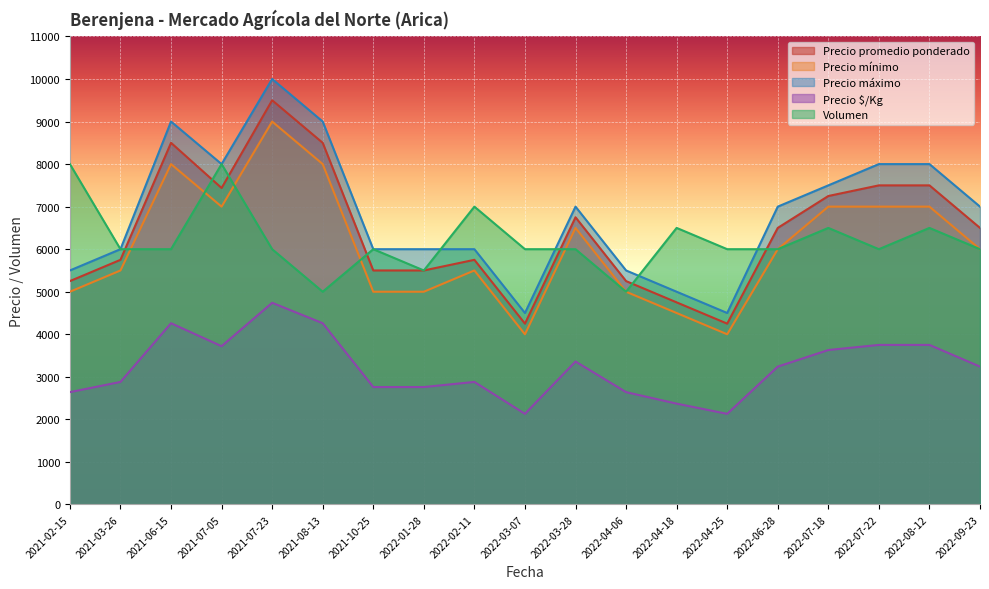

Where is the first local minimum for Precio promedio ponderado?

2021-07-05